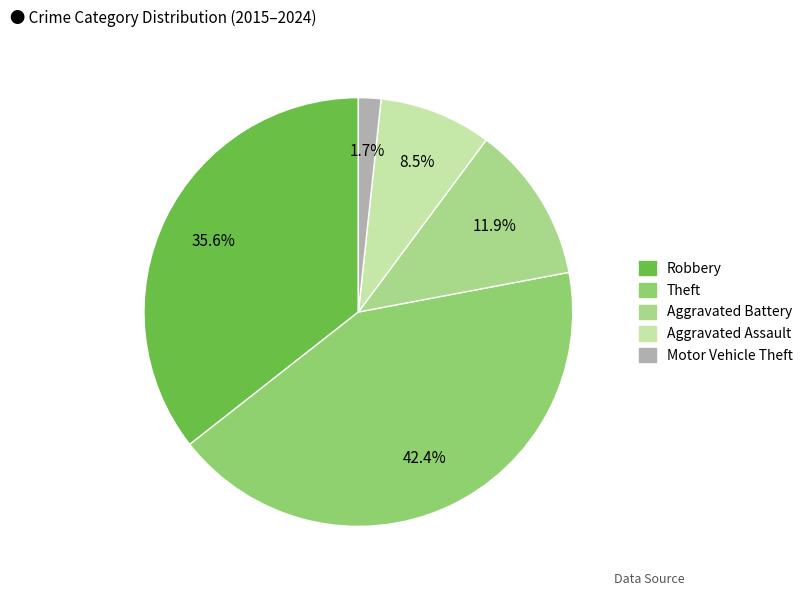

Which category has the smallest portion of the pie?

Motor Vehicle Theft